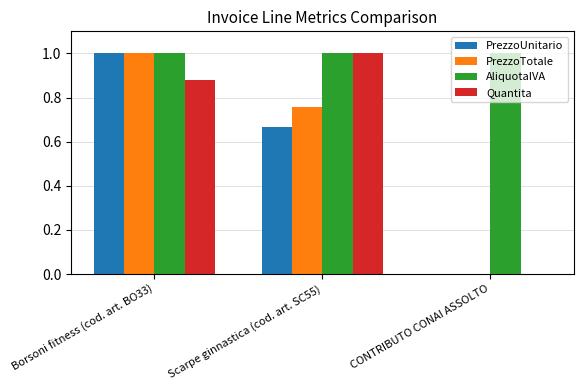

What is the total value across all series at CONTRIBUTO CONAI ASSOLTO?

1.0